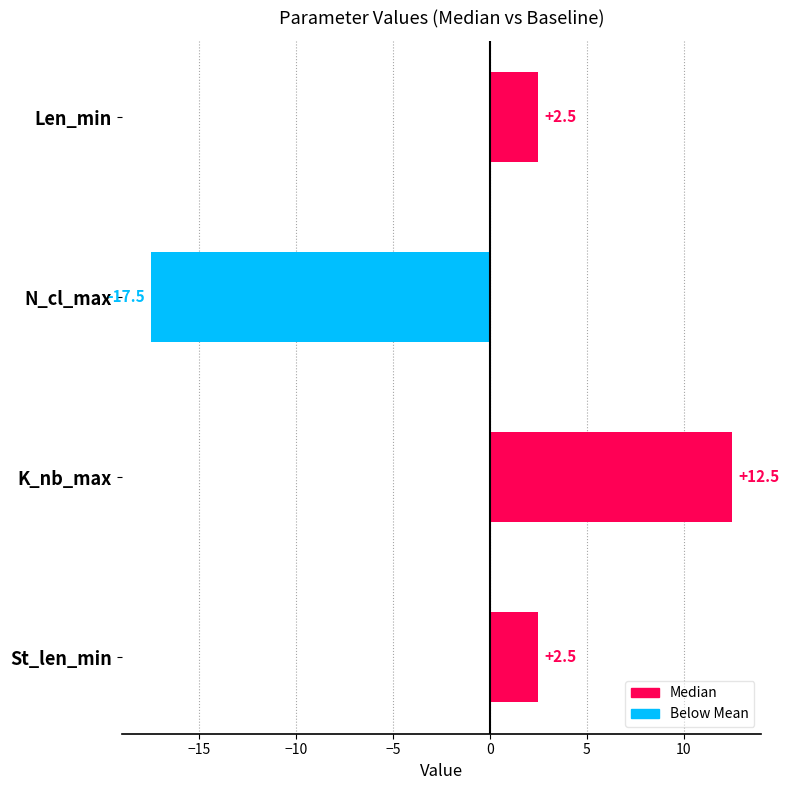

Read the value at Len_min.

2.5